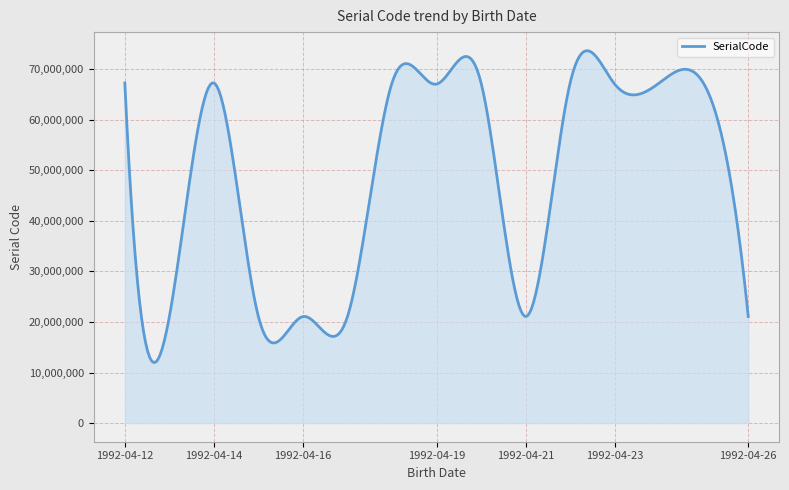

What is the difference between the maximum and minimum values?

61696520.9